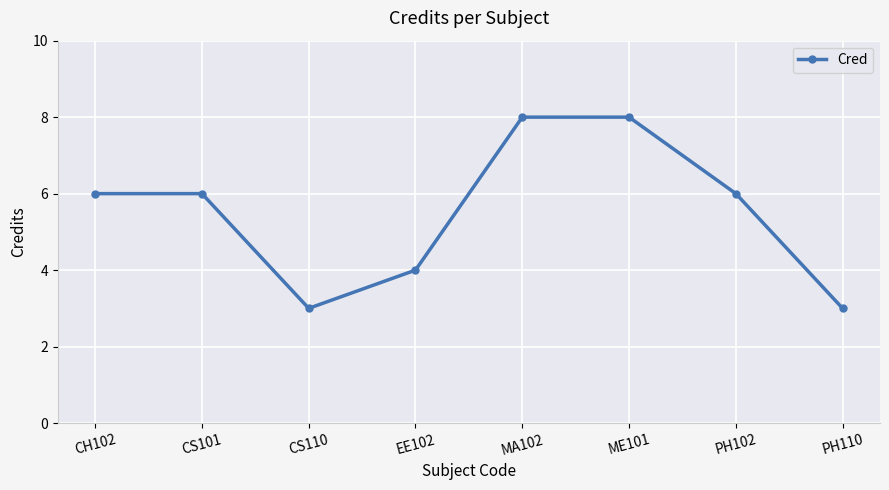

At which category does the data reach its first local valley?

CS110